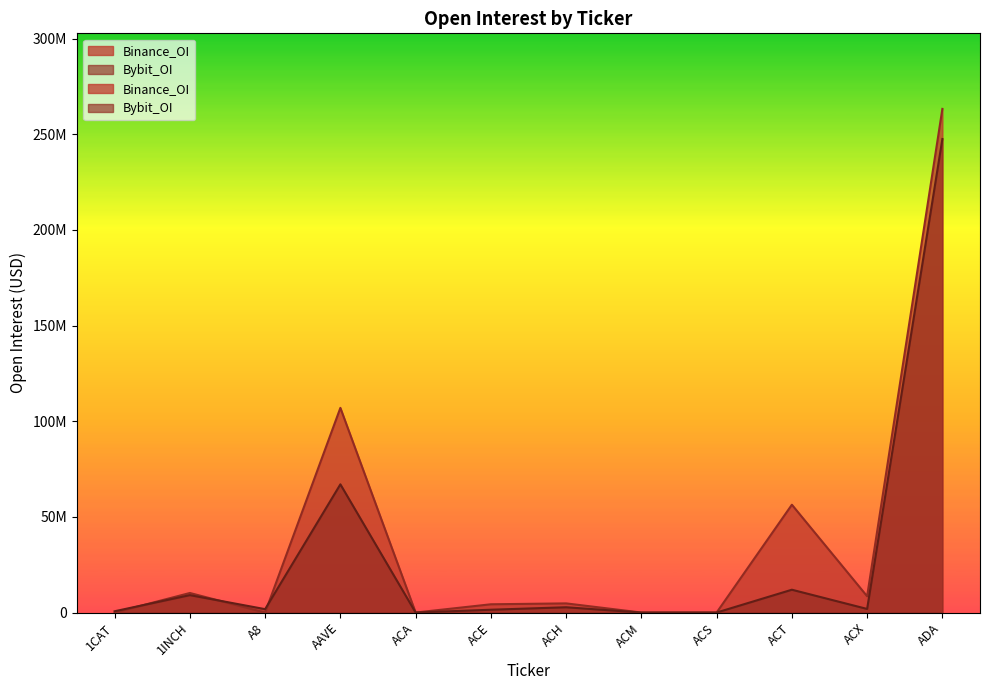

How many data points does each series have?

12